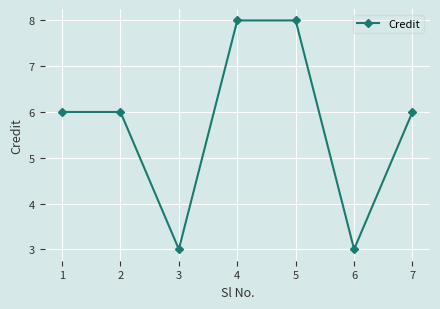

The value at 6 is 3. True or false?

True